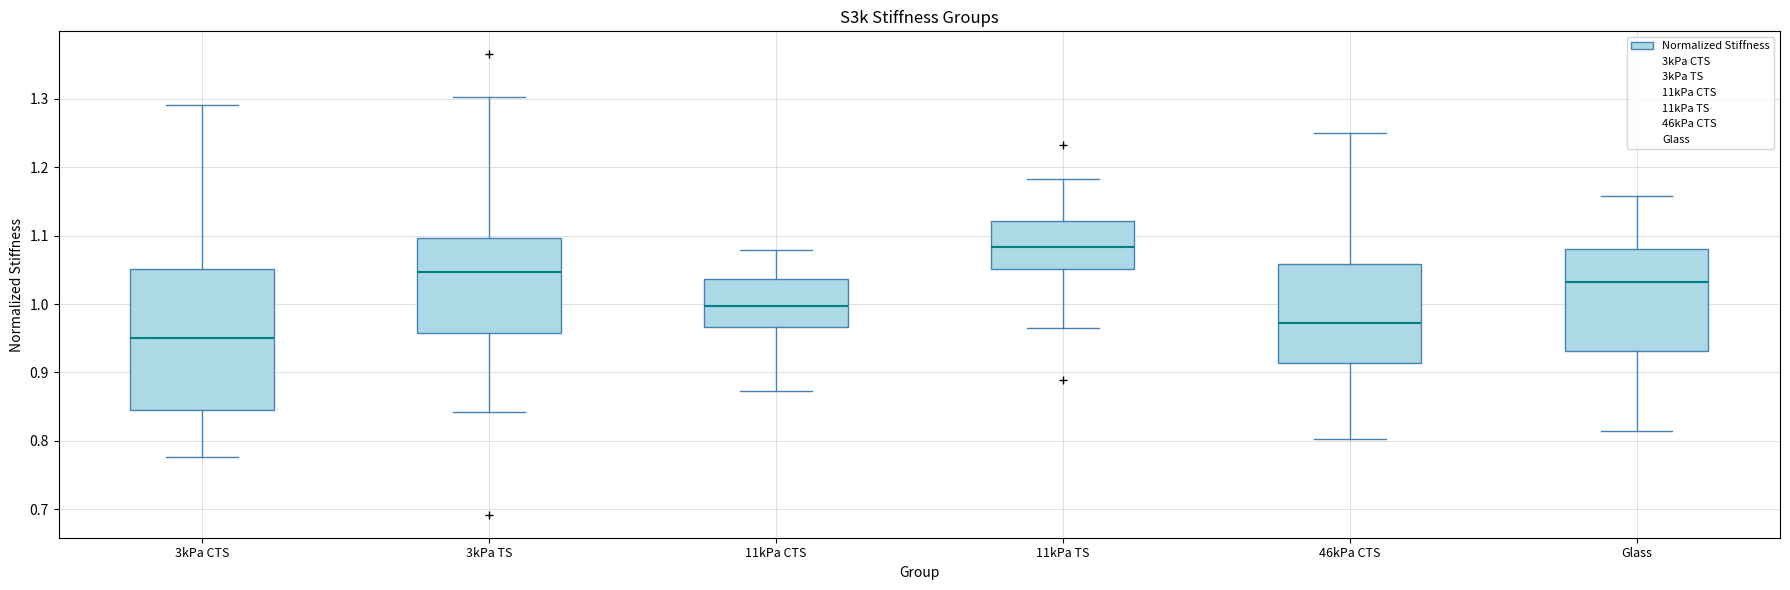

Comparing the boxes themselves (not the whiskers), which one is the tallest?

3kPa CTS